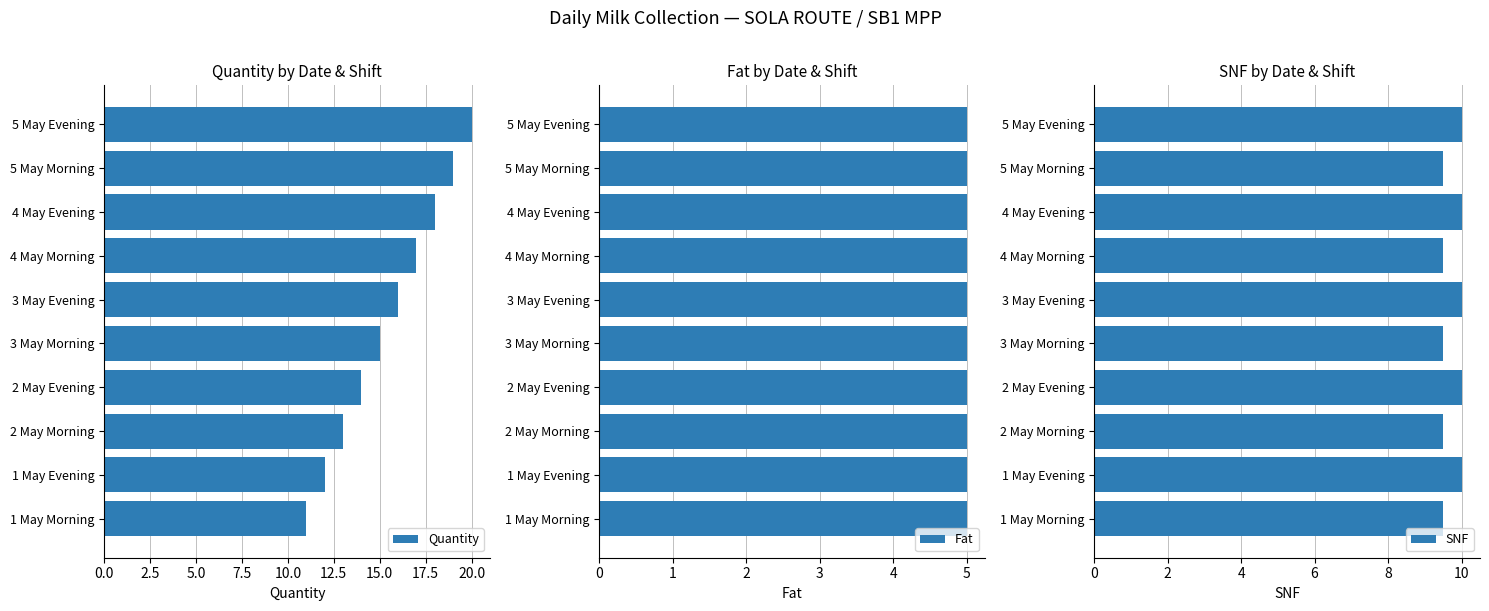

What is the smallest value displayed?

0.8